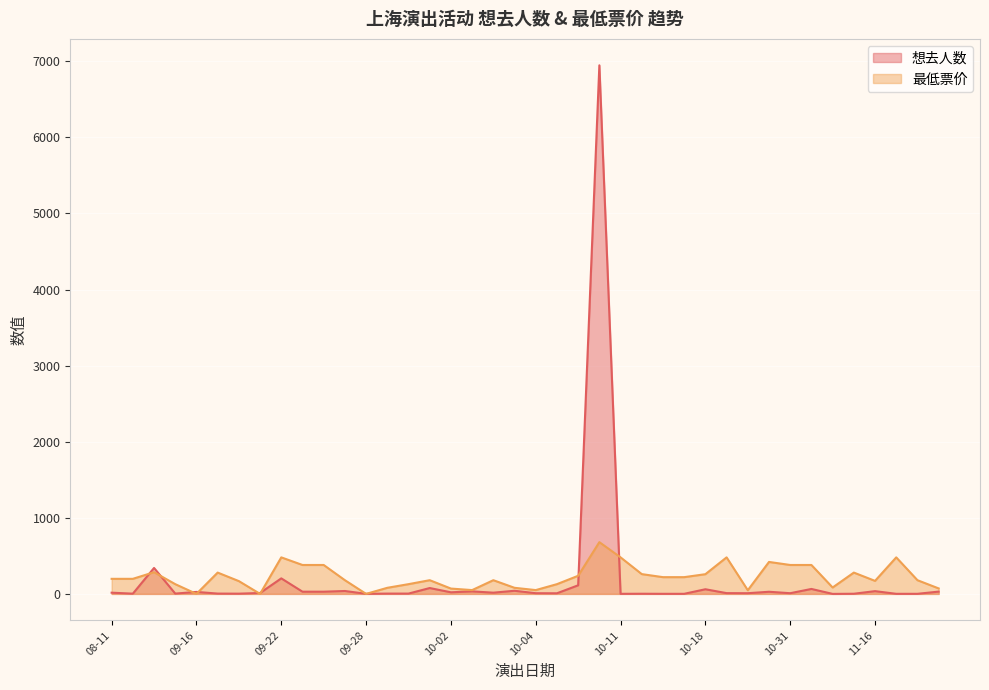

At 09-27, list the series in order from smallest to largest.

想去人数, 最低票价